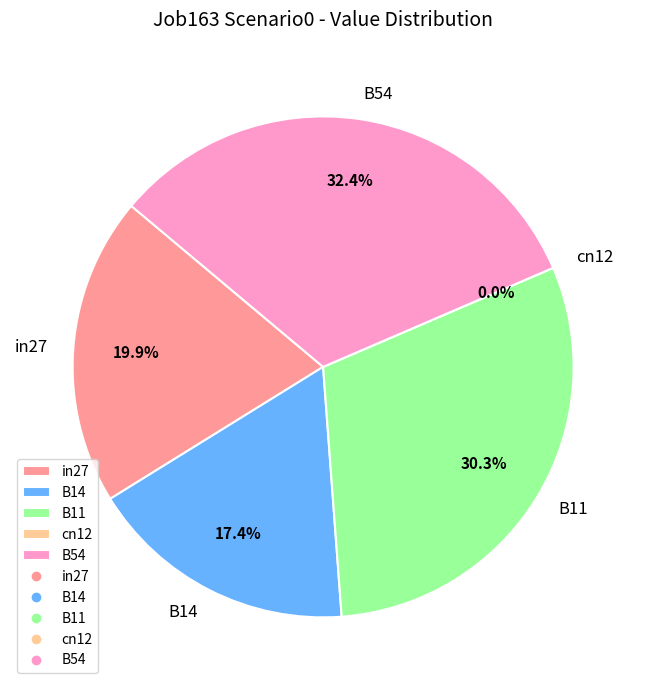

To the nearest percent, what portion does B14 represent?

17%